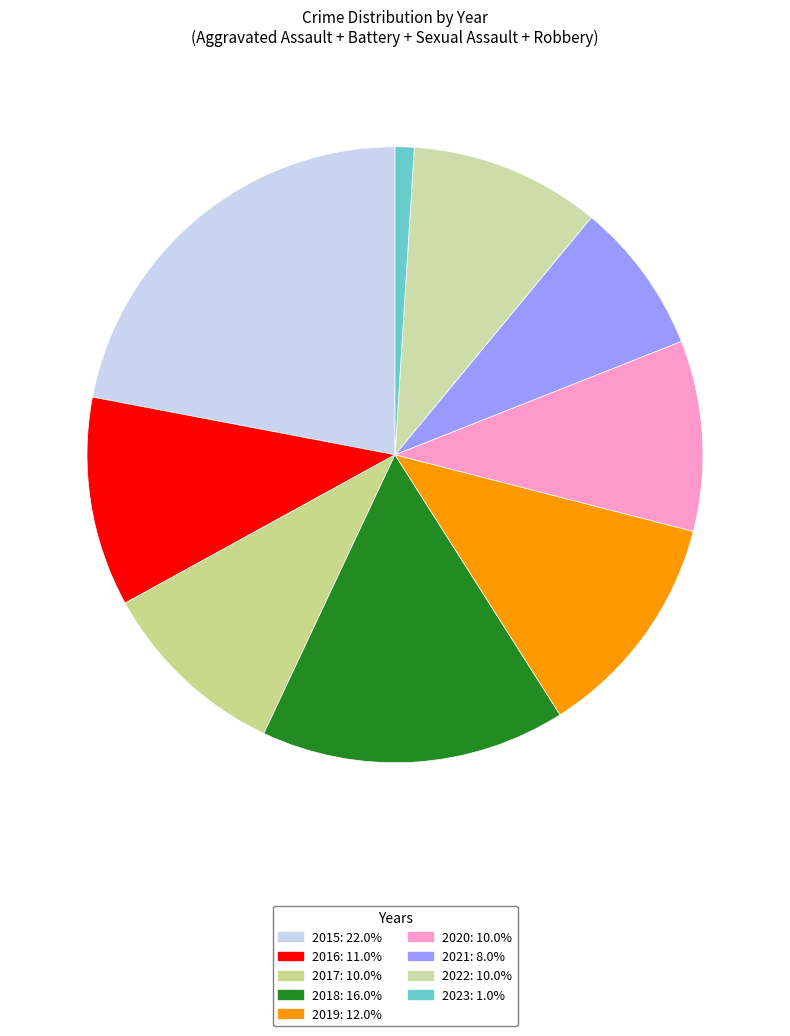

Does 2022 account for over 50% of the chart?

No